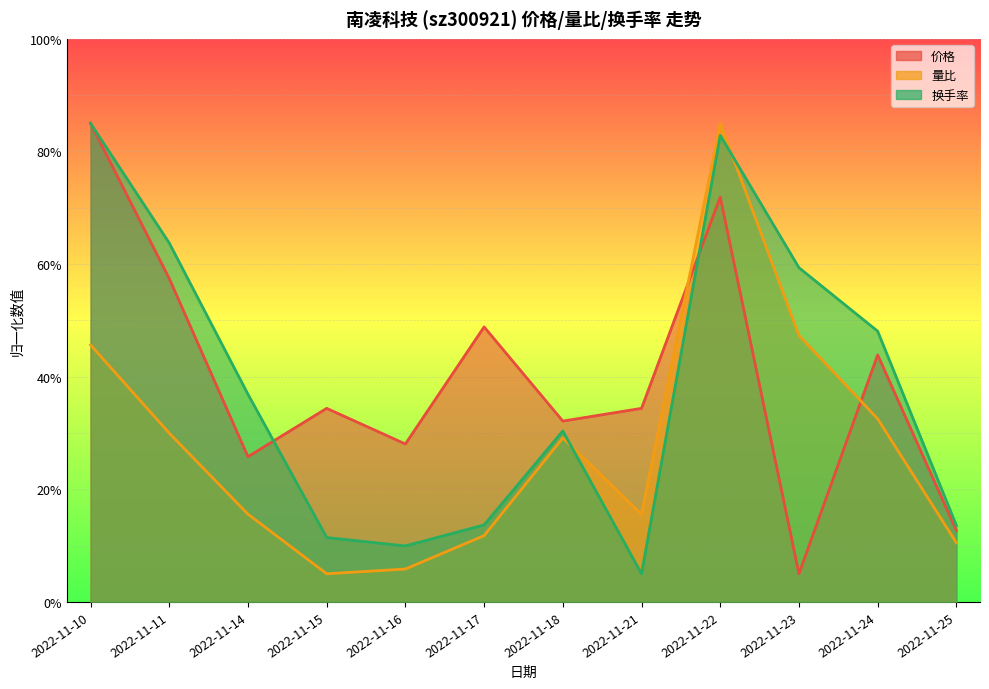

Is the value of 换手率 at 2022-11-23 greater than the value of 量比 at 2022-11-25?

Yes